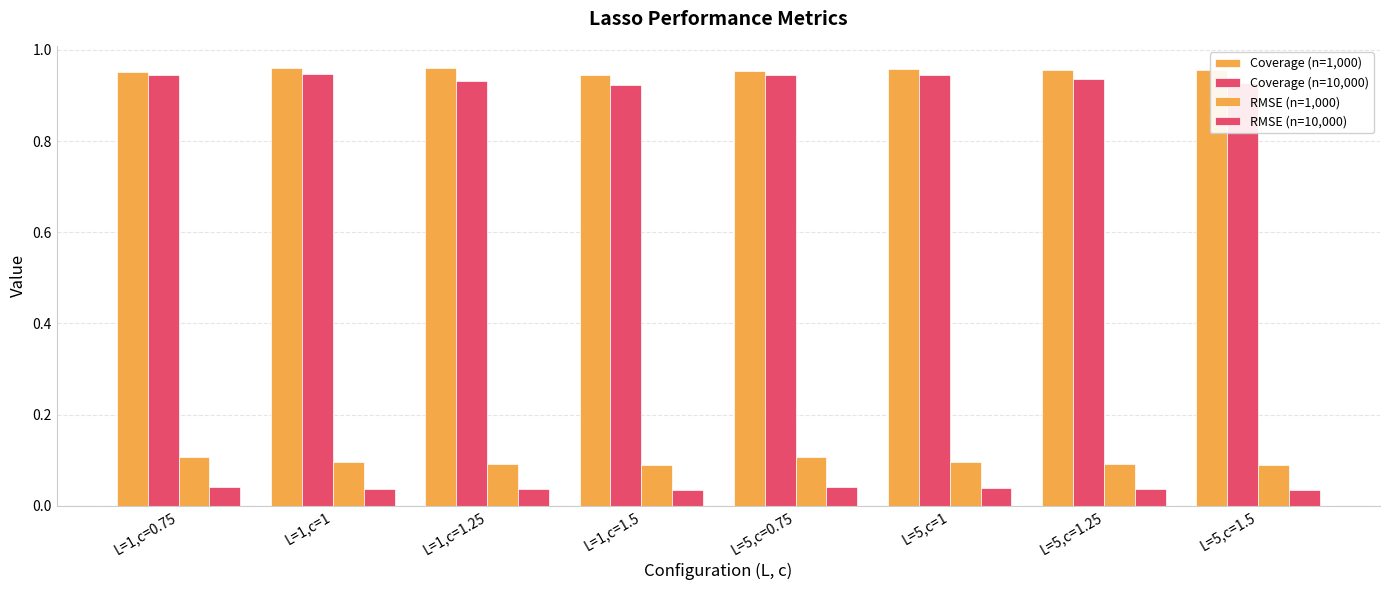

The value of Coverage (n=1,000) at L=5,c=1.5 is 1.0. True or false?

True